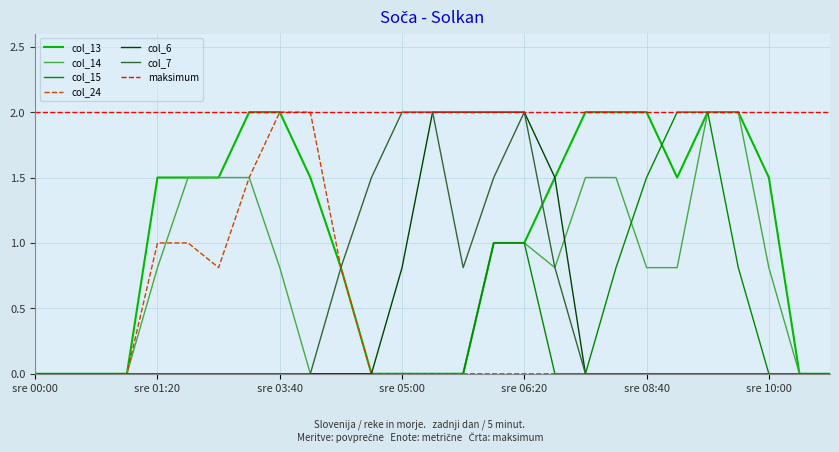

What is the value of the col_14 point at the 21st from the left?

0.8